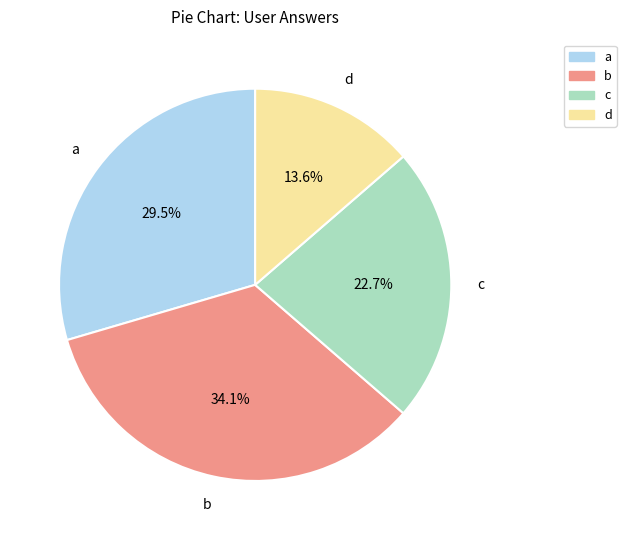

Rank the categories by value from lowest to highest.

d, c, a, b